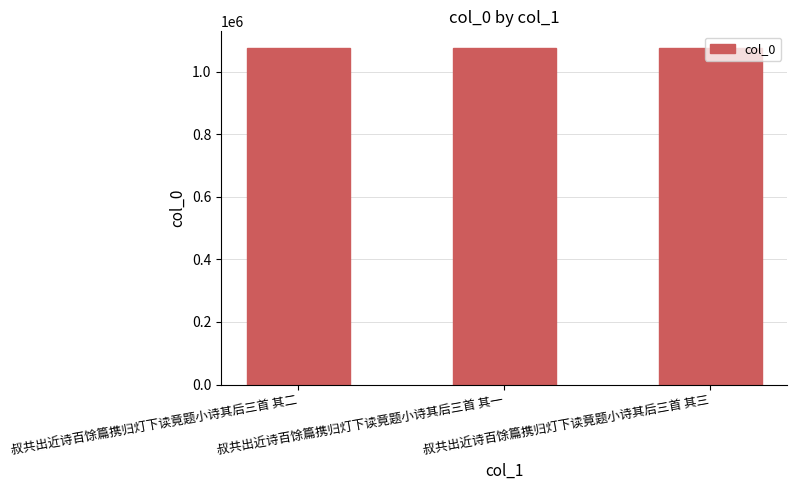

Does the chart contain stacked bars?

No